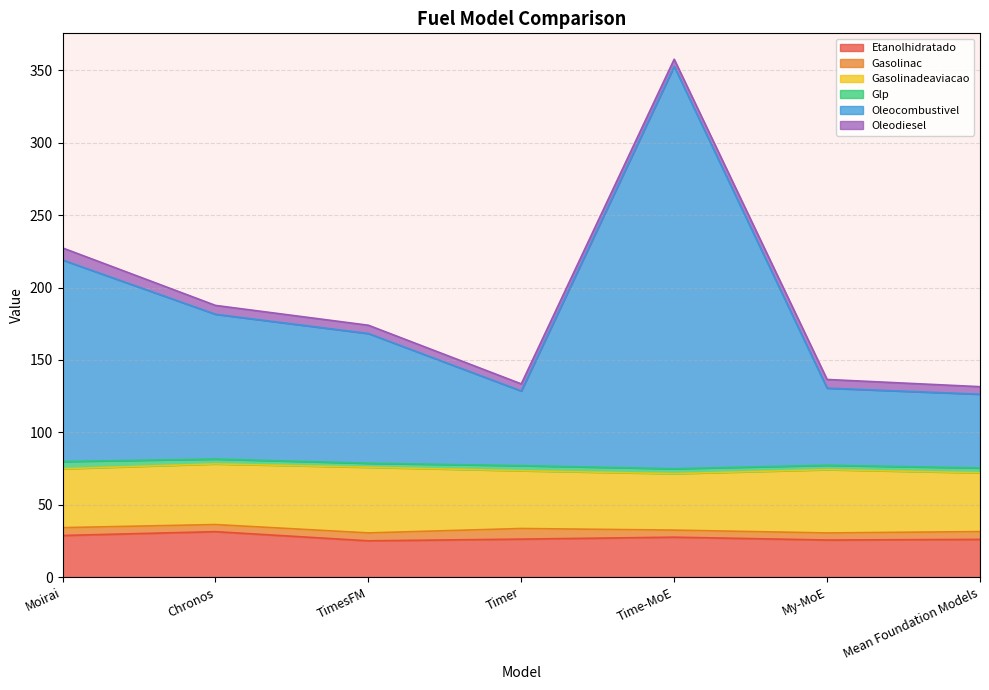

How many series are shown in this chart?

6